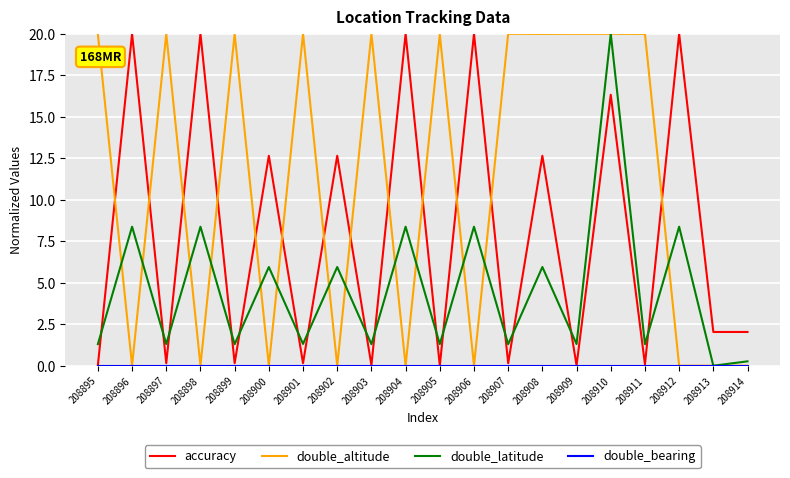

What is the sum of all accuracy values?

159.1